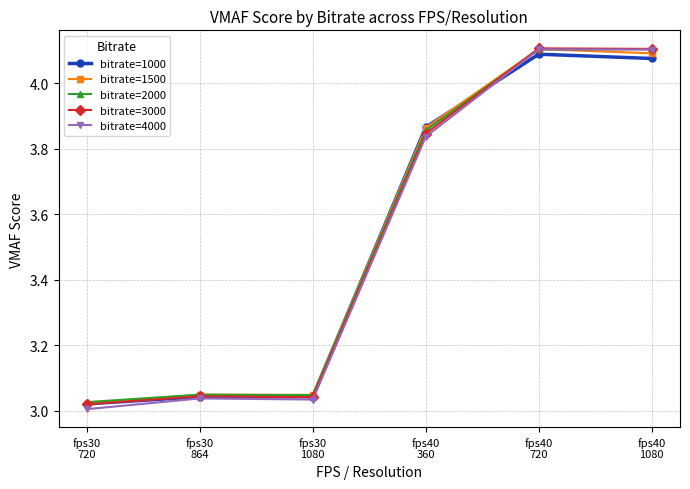

Does the chart have visible grid lines?

Yes